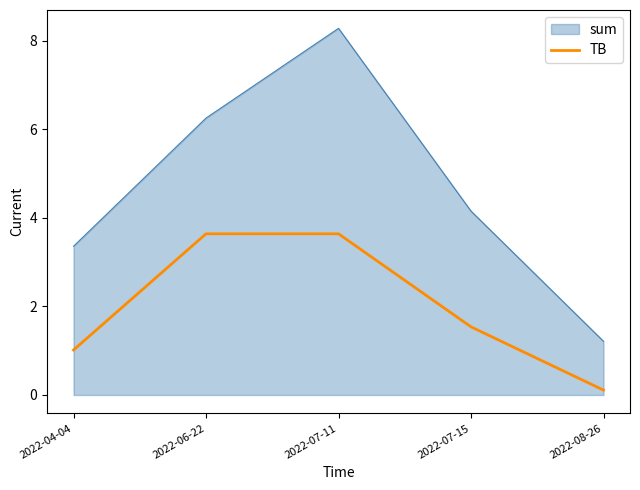

At which category does the chart reach its peak across all series?

2022-07-11